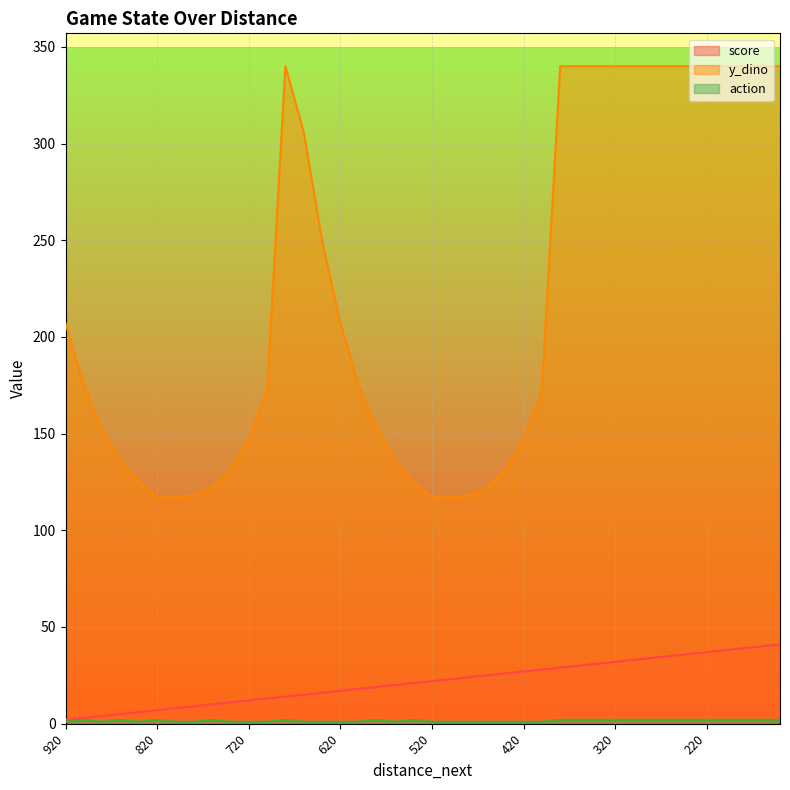

What are all the series names shown in the legend?

score, y_dino, action